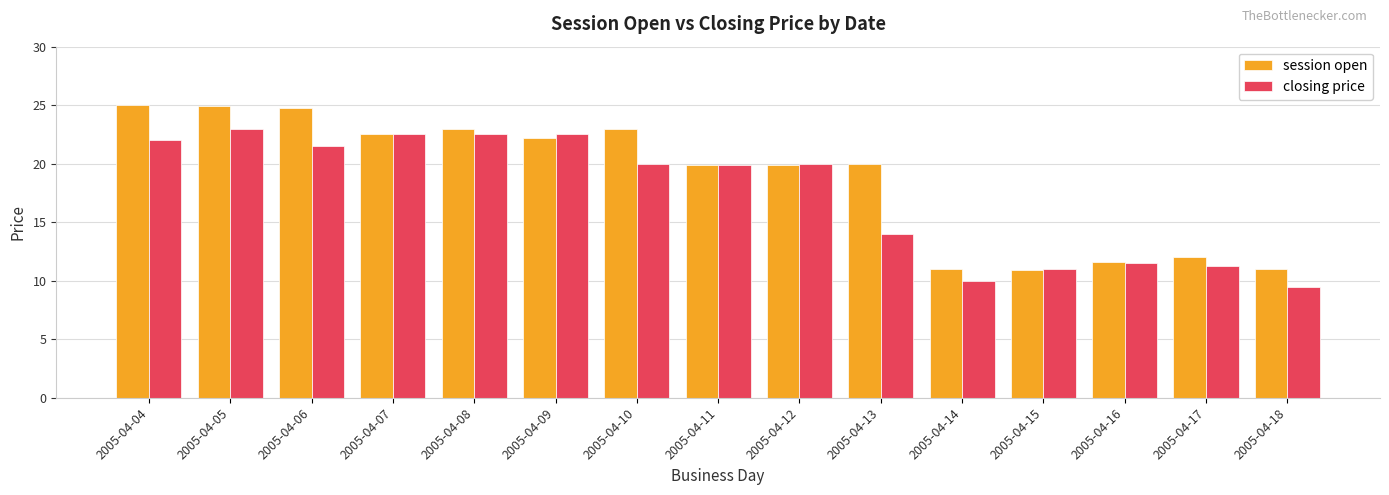

At how many categories does at least one series exceed 15?

10